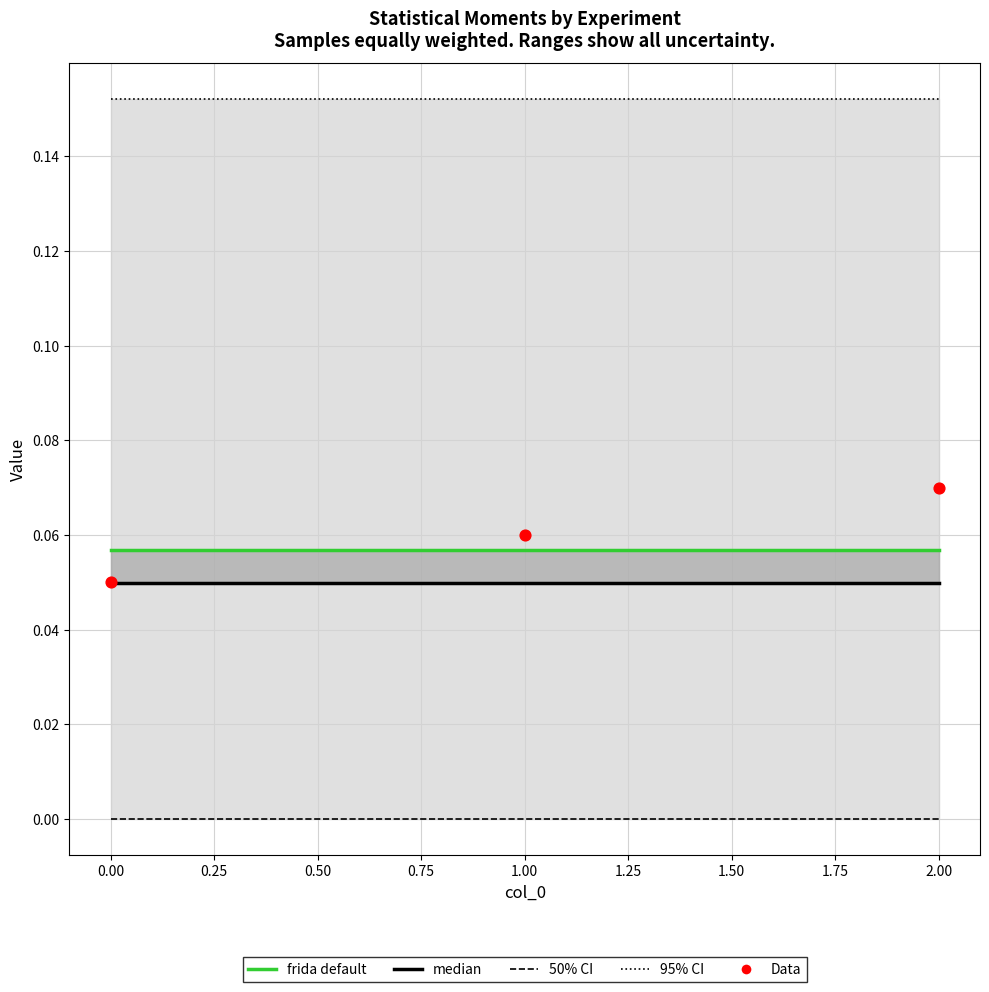

Which series reaches the maximum Y coordinate?

95% CI